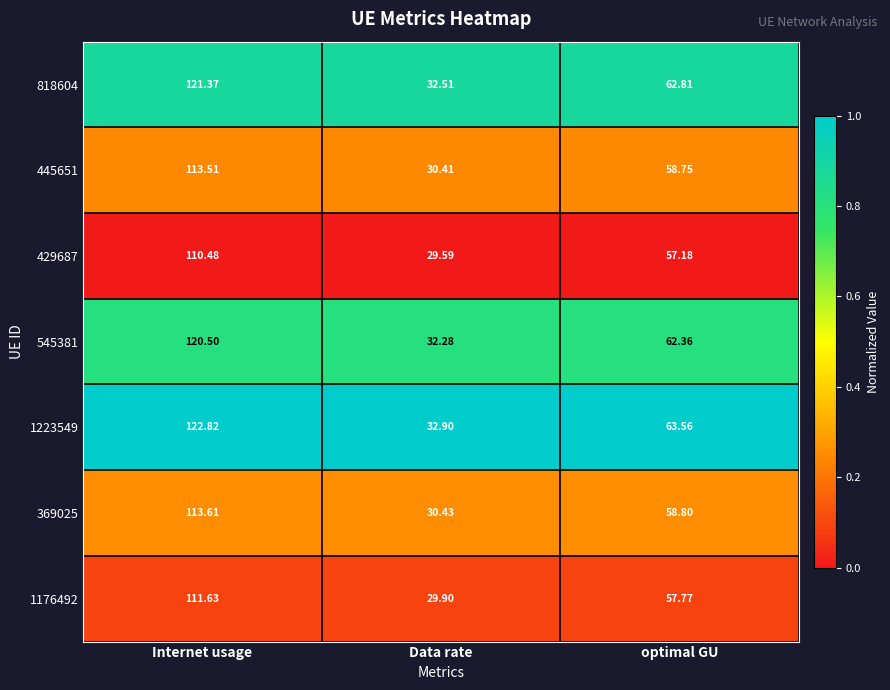

Rank the categories by 429687 value from highest to lowest.

Internet usage, optimal GU, Data rate